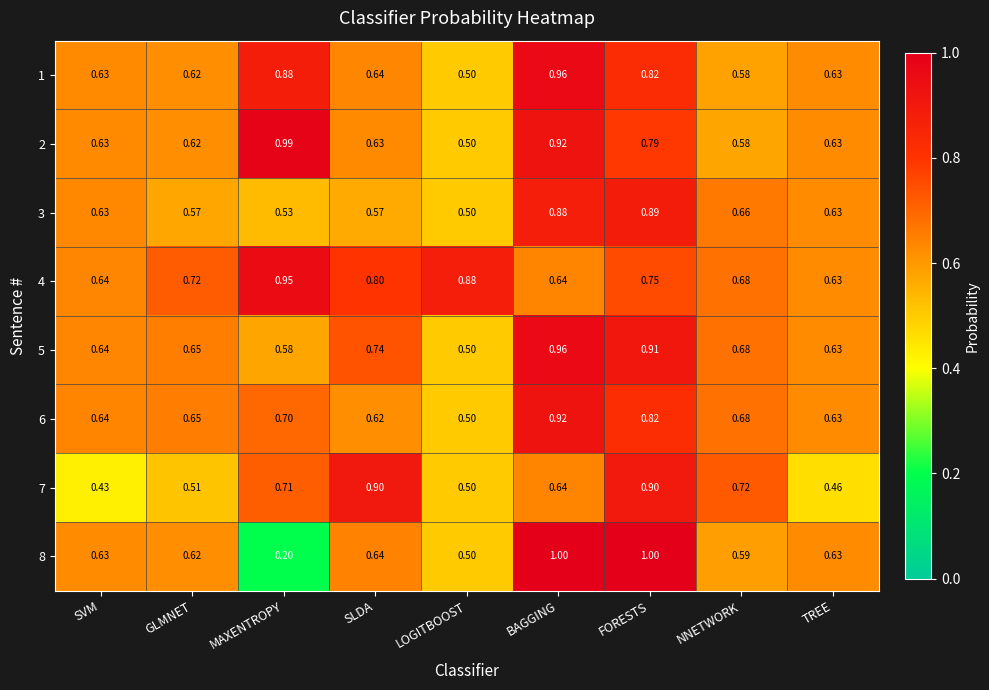

Which series has the largest total across all categories?

4